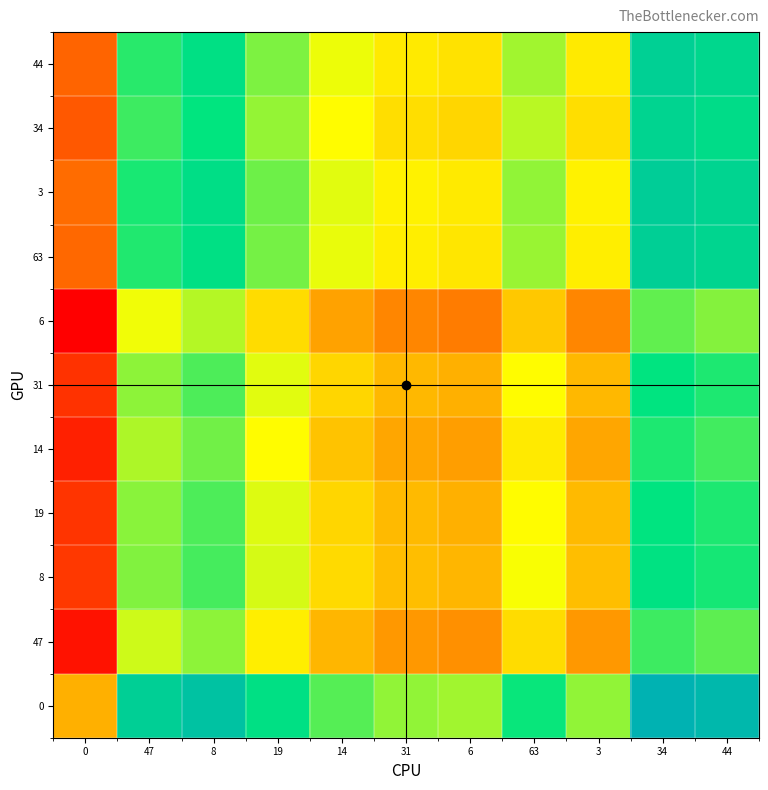

At which category is the sum across all series the highest?

34